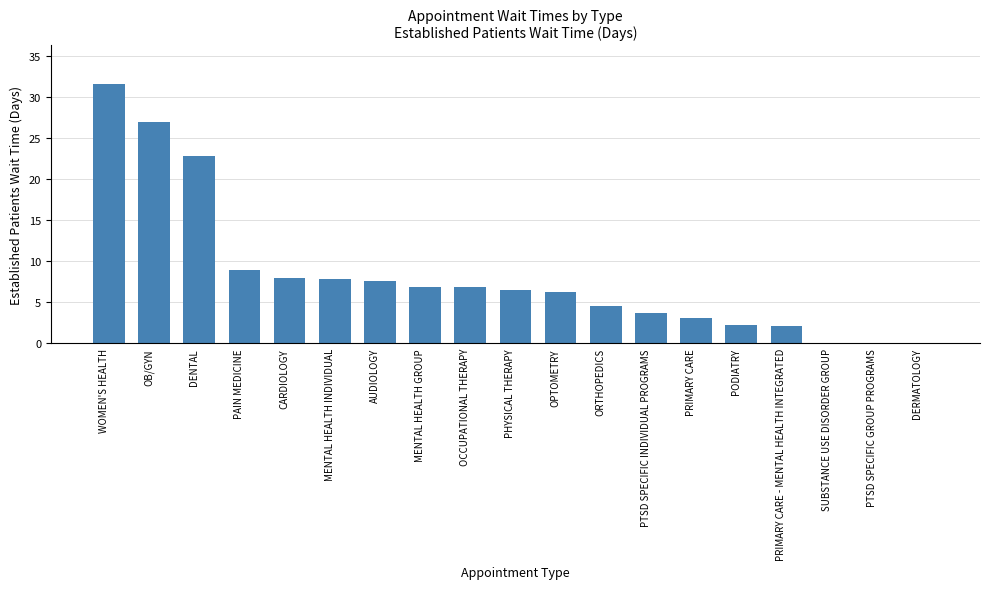

What is the sum of all values?

155.9